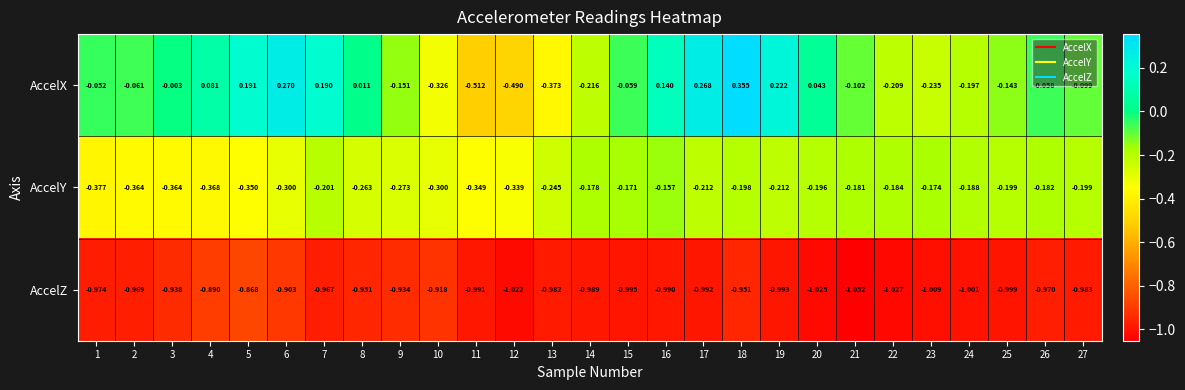

Which series has the largest range (max minus min)?

AccelX